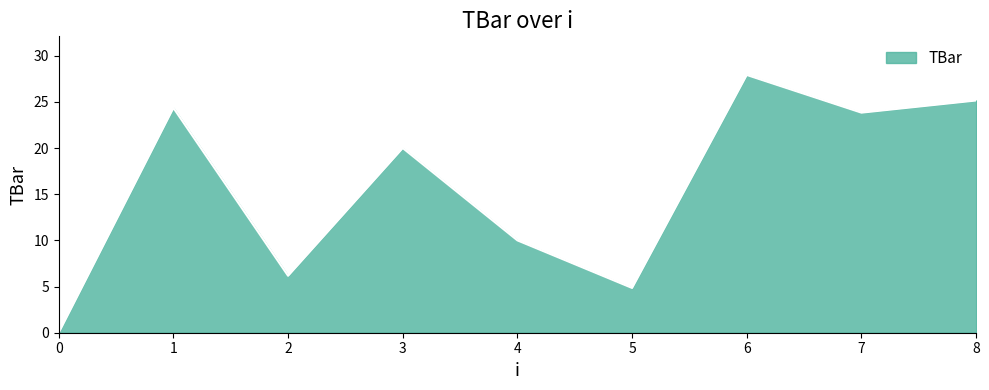

What is the change in value from 5 to 8?

+20.3